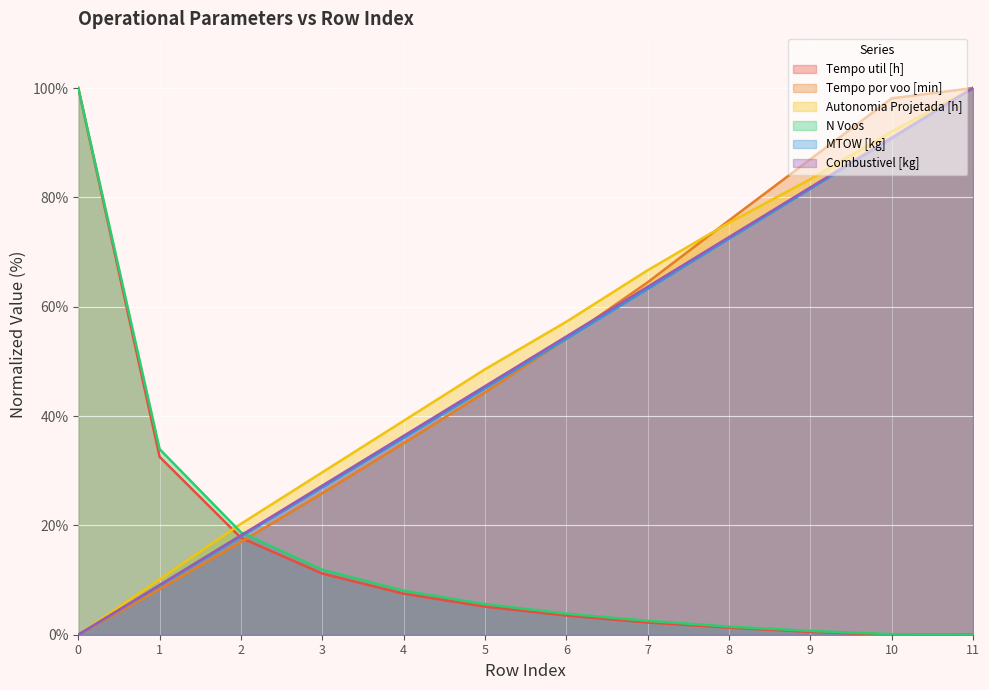

Reading left to right, extract all data points from this chart.

Tempo util [h]: 100.0	32.5	17.7	11.2	7.5	5.1	3.5	2.2	1.3	0.5	0.0	0.0
Tempo por voo [min]: 0.0	8.3	17.0	25.9	35.0	44.3	54.1	64.5	75.8	87.0	98.1	100.0
Autonomia Projetada [h]: 0.0	10.1	20.3	29.7	39.1	48.6	57.2	66.7	75.4	83.3	92.0	100.0
N Voos: 100.0	33.9	18.7	11.9	8.0	5.6	3.8	2.5	1.5	0.7	0.1	0.0
MTOW [kg]: 0.0	9.0	18.0	27.0	36.0	45.1	54.1	63.2	72.4	81.6	90.7	100.0
Combustivel [kg]: 0.0	9.1	18.2	27.3	36.4	45.5	54.5	63.6	72.7	81.8	90.9	100.0